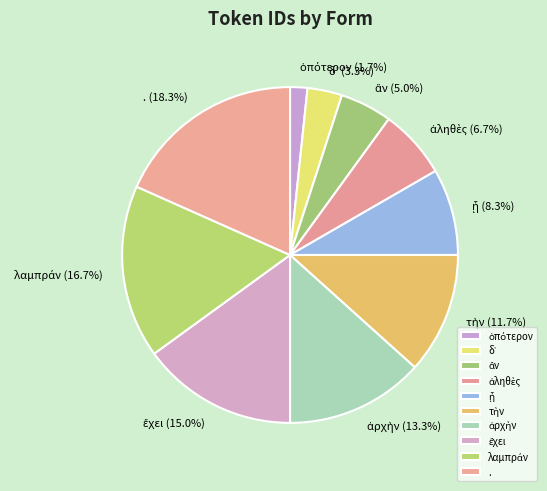

Which slice is the largest?

.